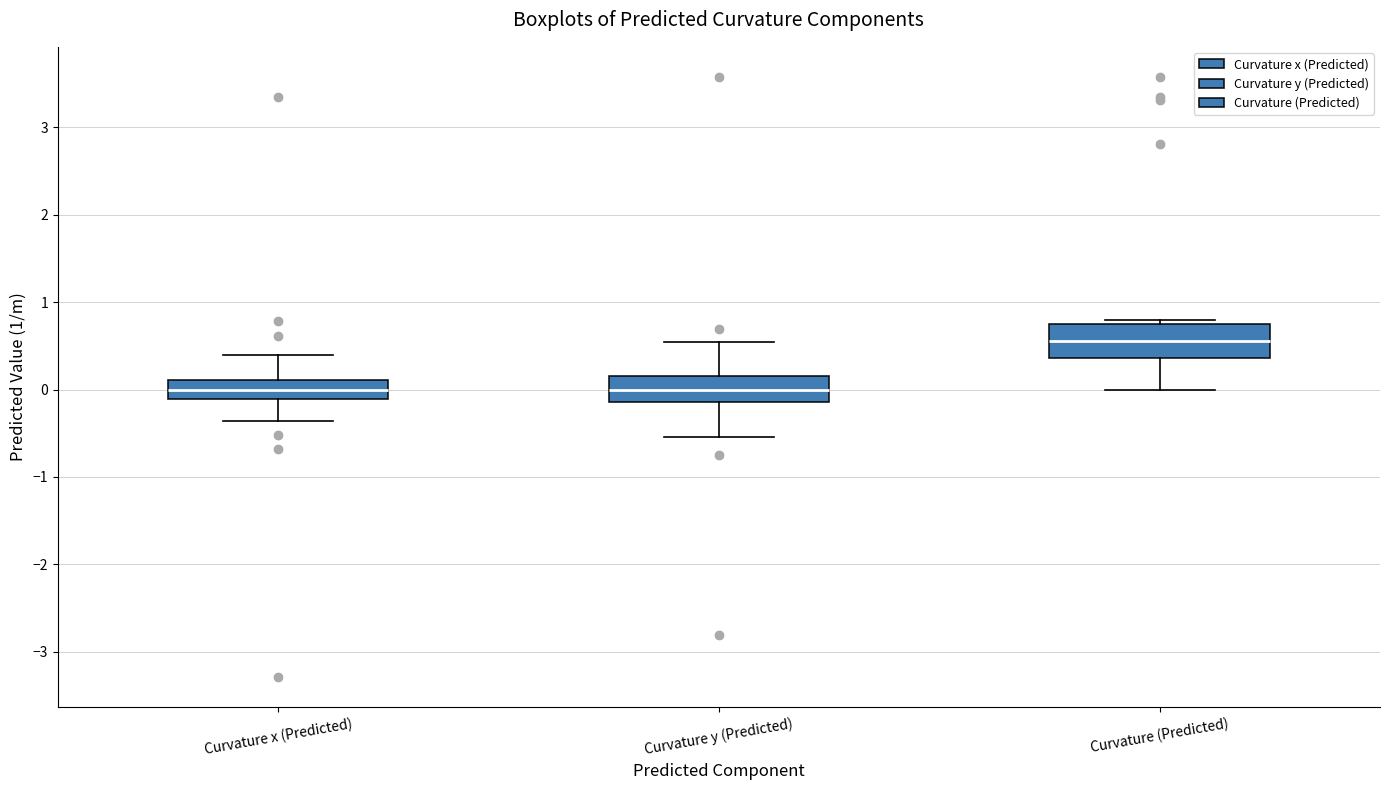

Reading left to right, read every box against the y-axis: the position of its median line, the range the box covers, and the ends of its whiskers. The values are not printed on the chart, so give them approximately, as read against the axis.

Curvature x (Predicted): median 0.0, box -0.1 to 0.1, whiskers -0.4 to 0.4
Curvature y (Predicted): median 0.0, box -0.1 to 0.2, whiskers -0.5 to 0.5
Curvature (Predicted): median 0.6, box 0.4 to 0.8, whiskers 0.0 to 0.8 (just above the box's upper edge)